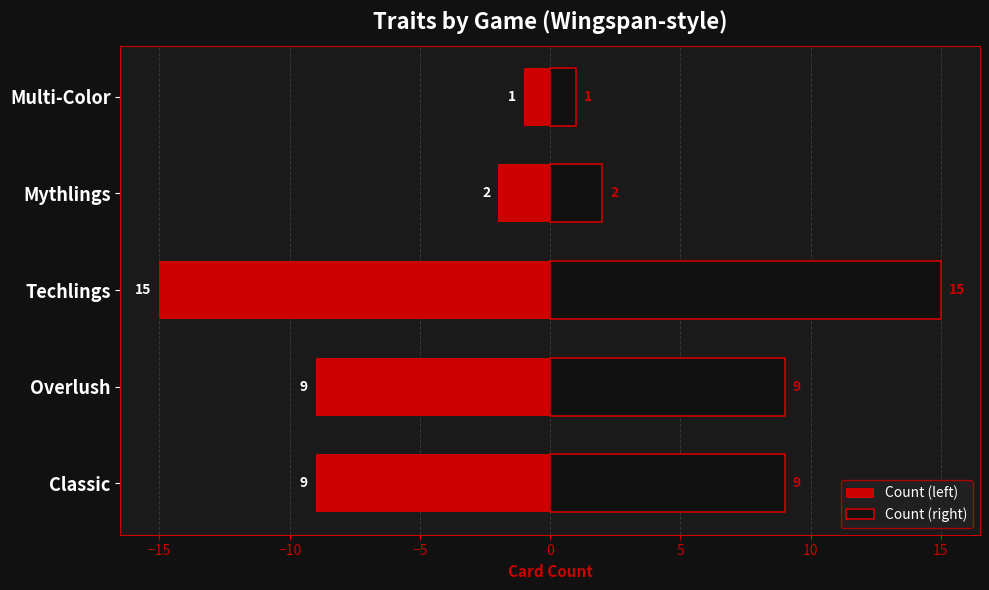

What is the minimum value shown in the chart?

-15